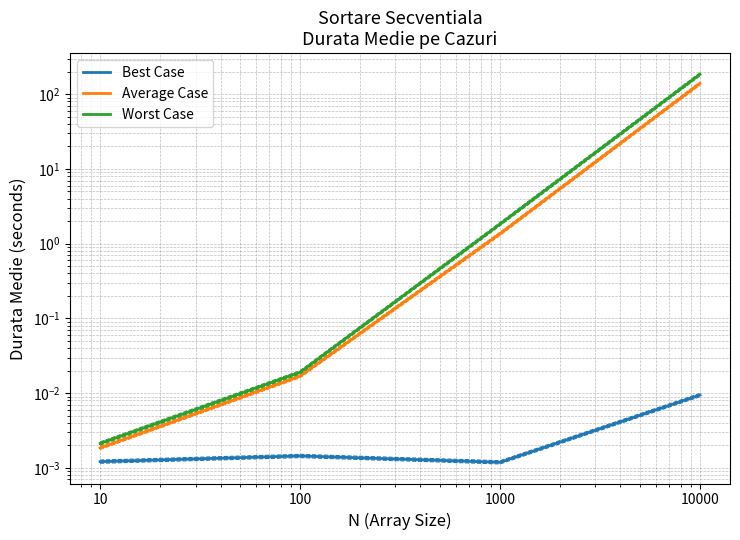

Where is Worst Case nearest to the value 92?

1000